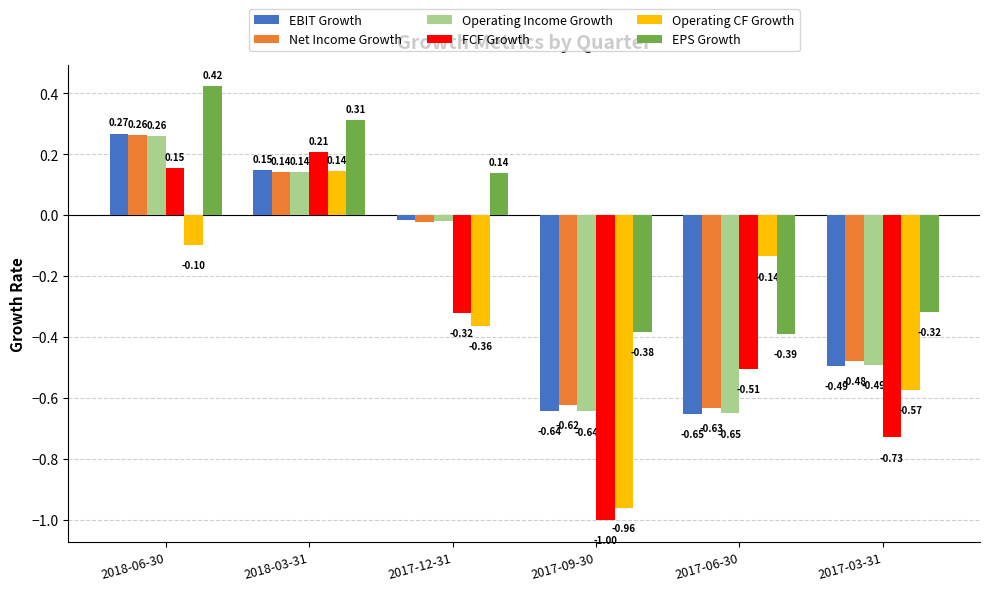

What is the average value of the EBIT Growth series?

-0.2